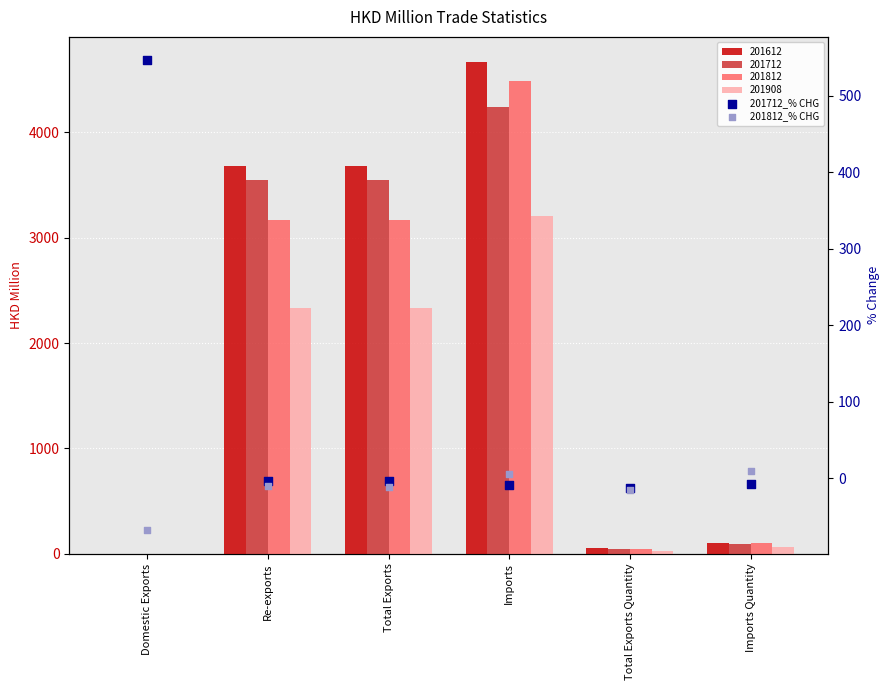

Which series has the largest total across all categories?

201712_% CHG